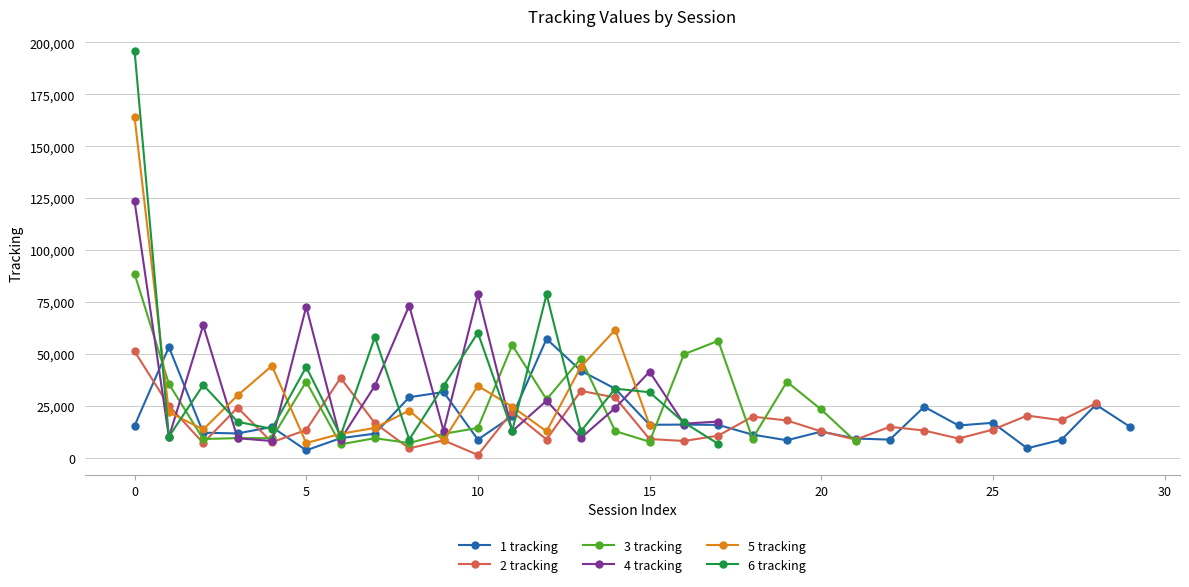

The value of 3 tracking at 12 is 47517. True or false?

False